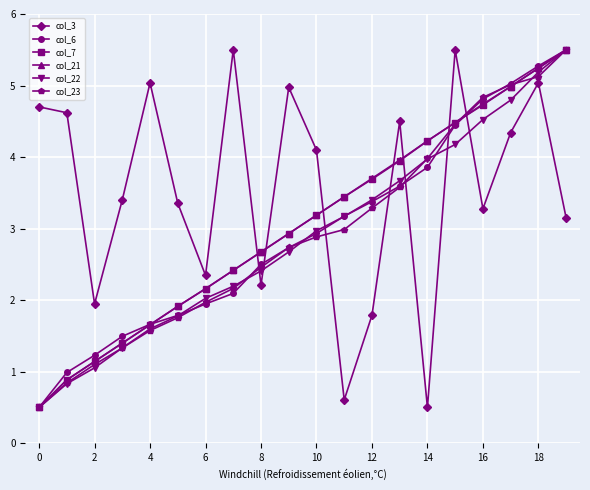

What is the highest value of the col_21 series?

5.5